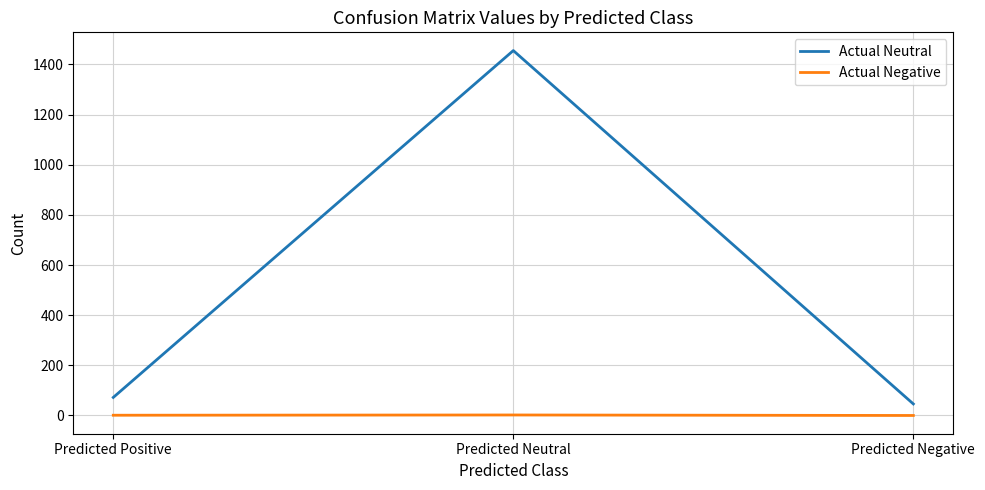

What are all the series names shown in the legend?

Actual Neutral, Actual Negative